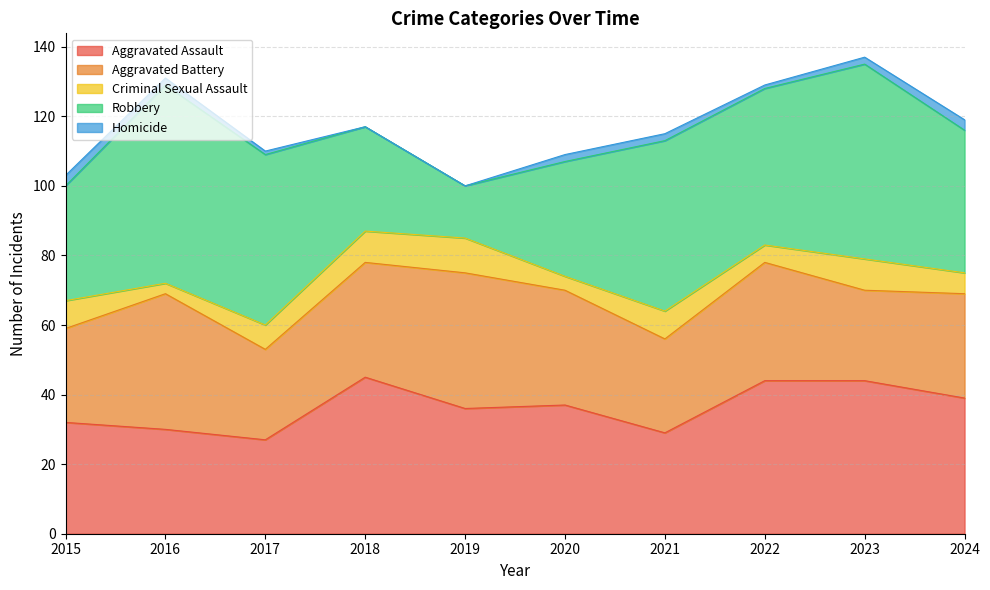

At which label does Aggravated Assault first exceed 37?

2018